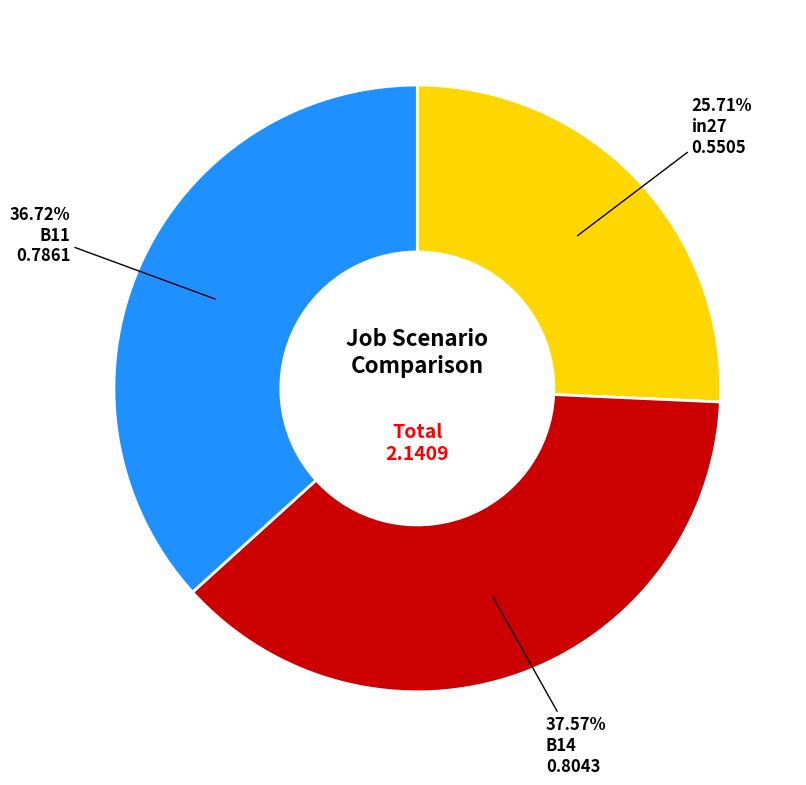

Is there a majority slice in this chart?

No